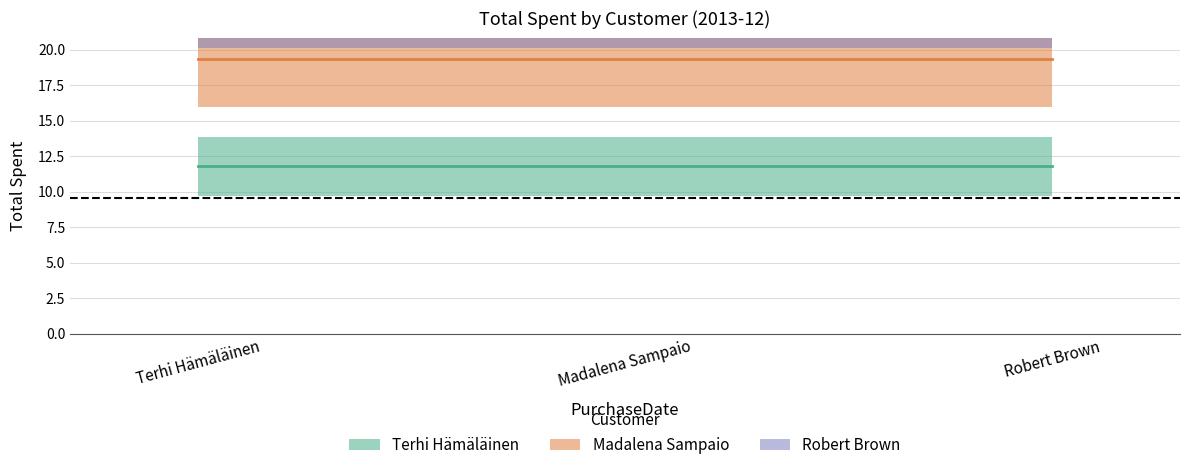

Reading left to right, transcribe all the data shown in this chart.

Terhi Hämäläinen: 13.9	13.9	13.9
Madalena Sampaio: 8.9	8.9	8.9
Robert Brown: 5.9	5.9	5.9